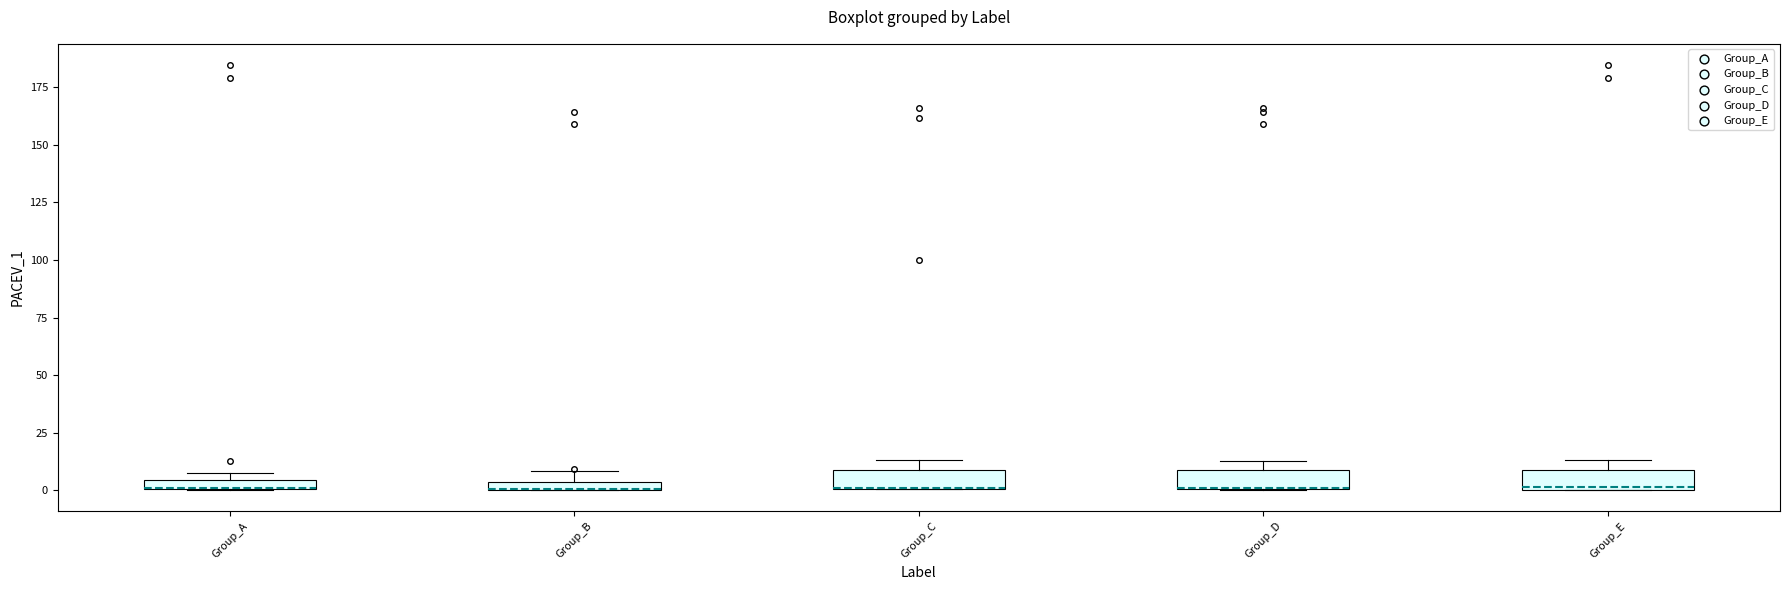

Where is the upper edge of the box for Group_E on the y-axis? The values are not printed on the chart, so give them approximately, as read against the axis.

10